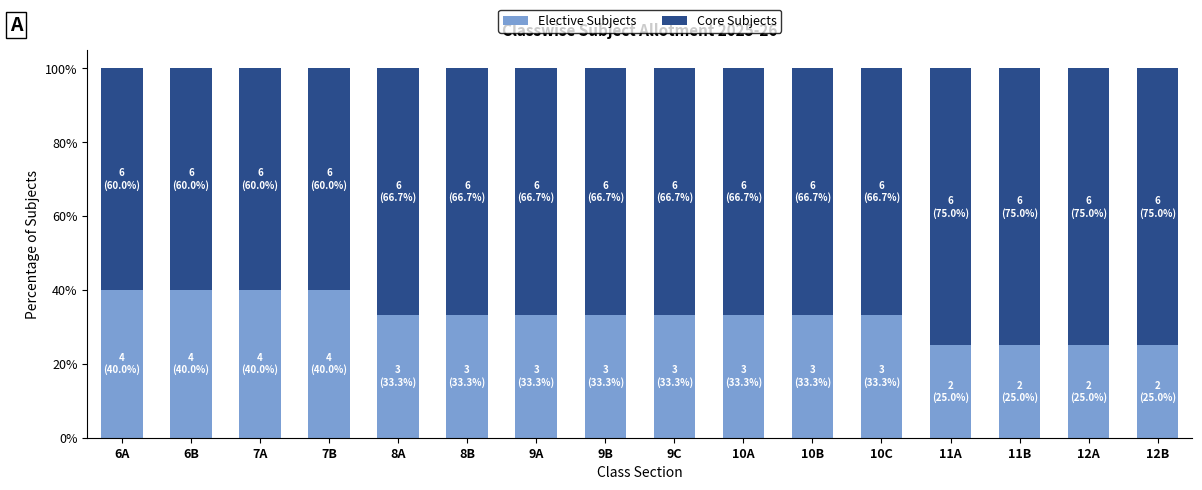

What is the total value across all series at 9B?

100.0